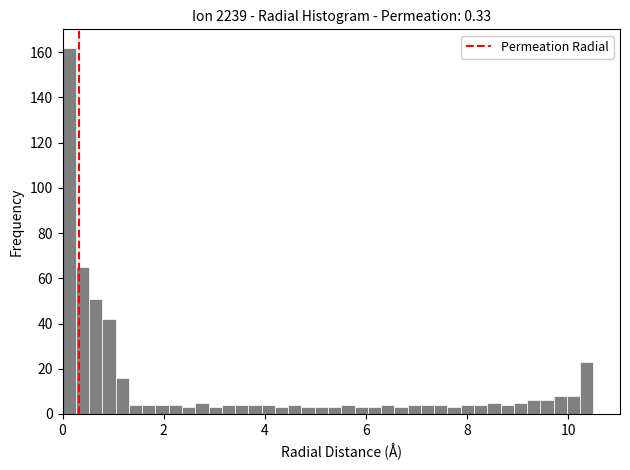

Read against the x-axis, roughly where is the centre of the tallest bar?

0.2